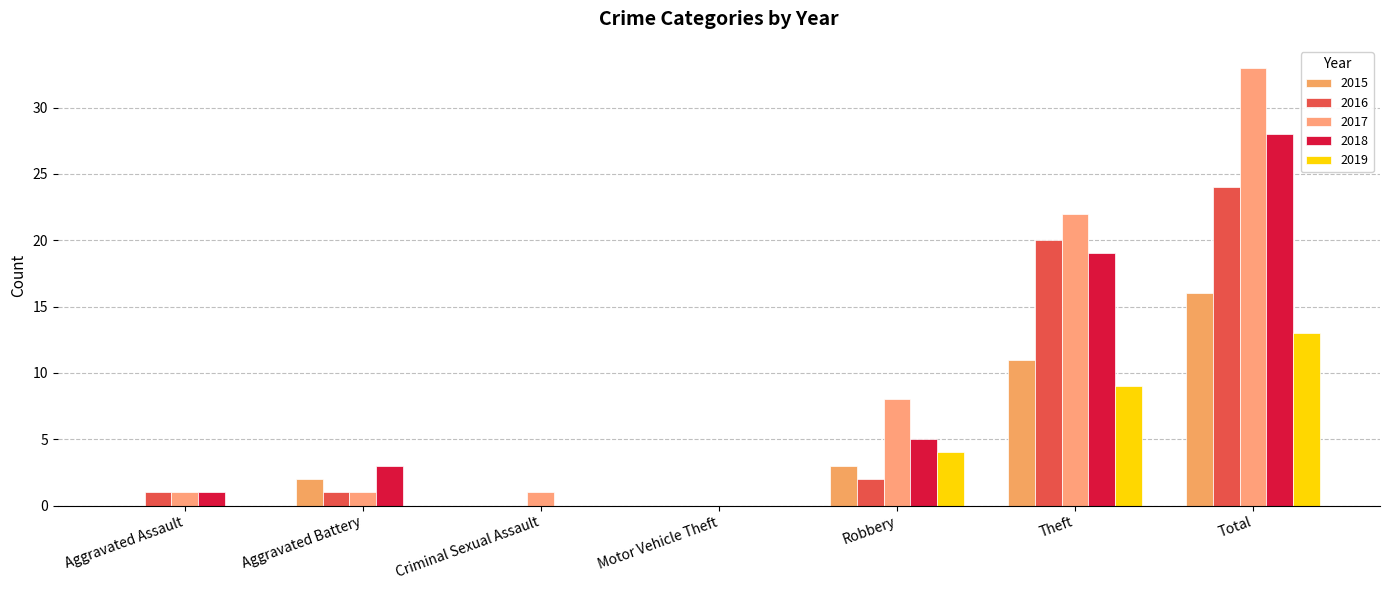

How many positive values does the 2017 series have?

6